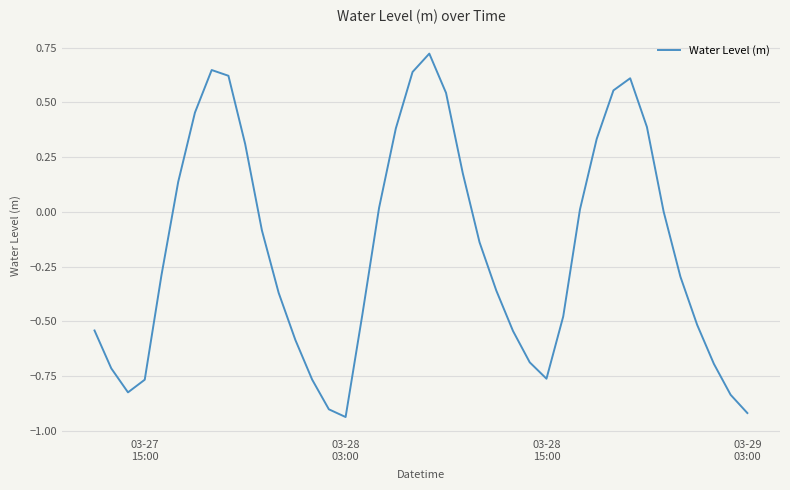

Is this an area chart (filled region under the line)?

No